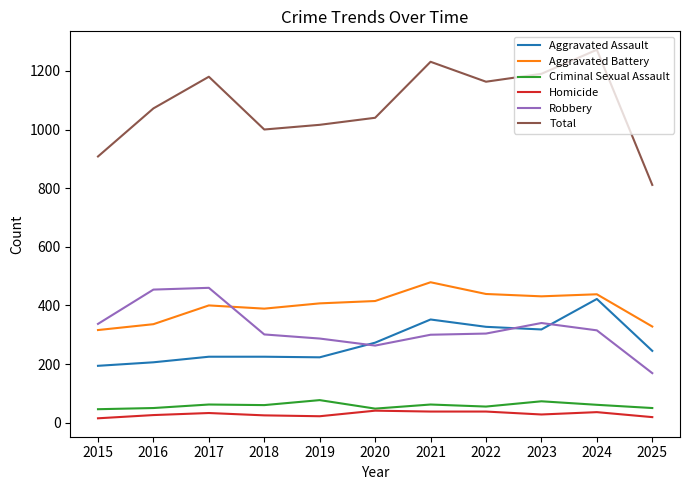

Does the chart display data point markers on the line(s)?

No